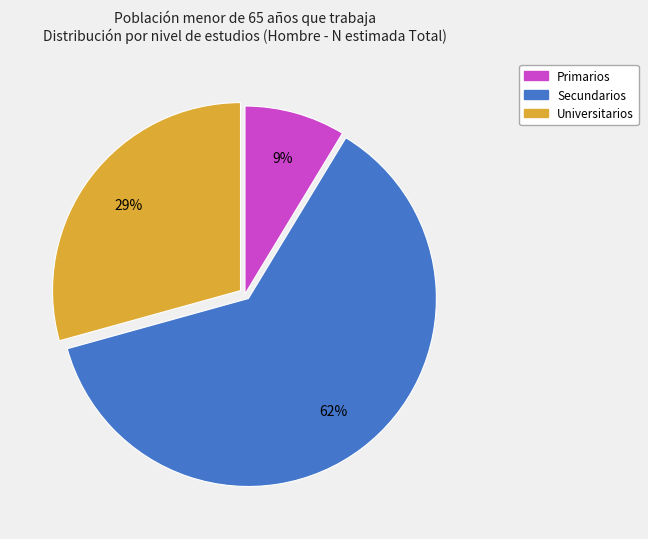

Which slice is the smallest?

Primarios